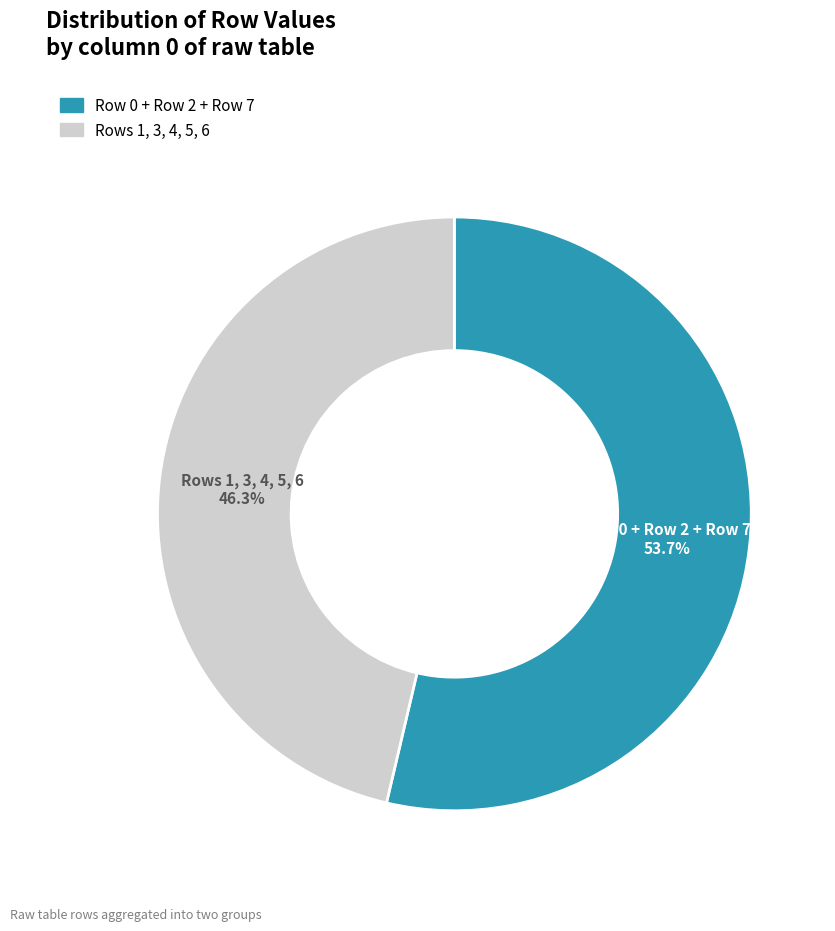

Is there a majority slice in this chart?

Yes